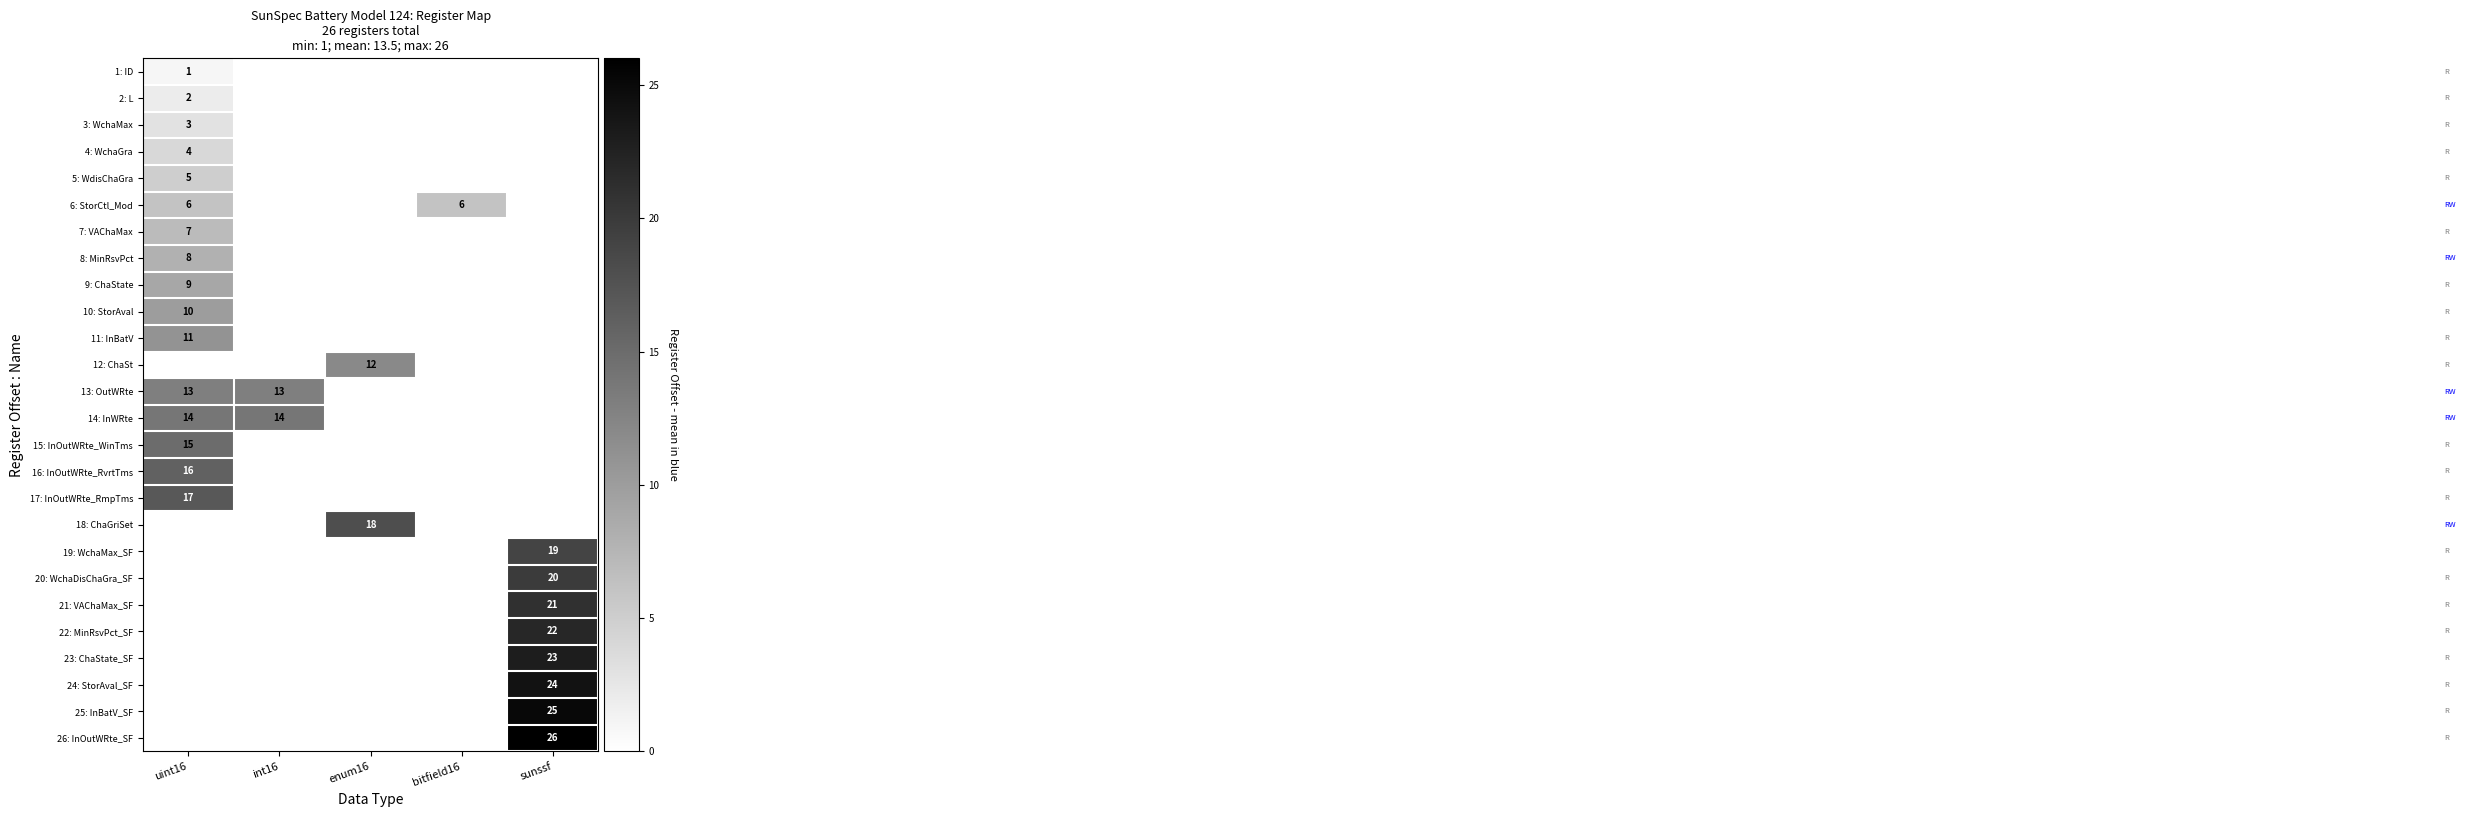

The value of 14: InWRte at int16 is 10. True or false?

False